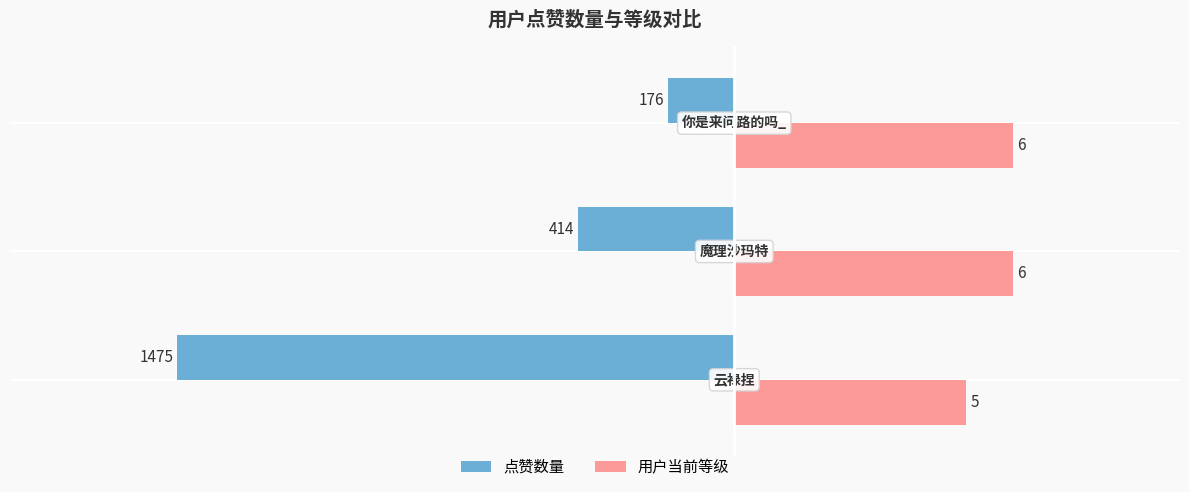

Count the 点赞数量 values in the range -1475 to -176.

3